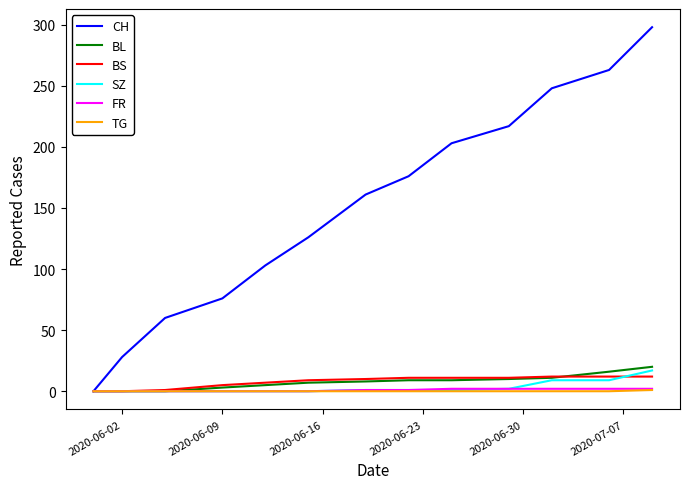

Which series has the largest total across all categories?

CH